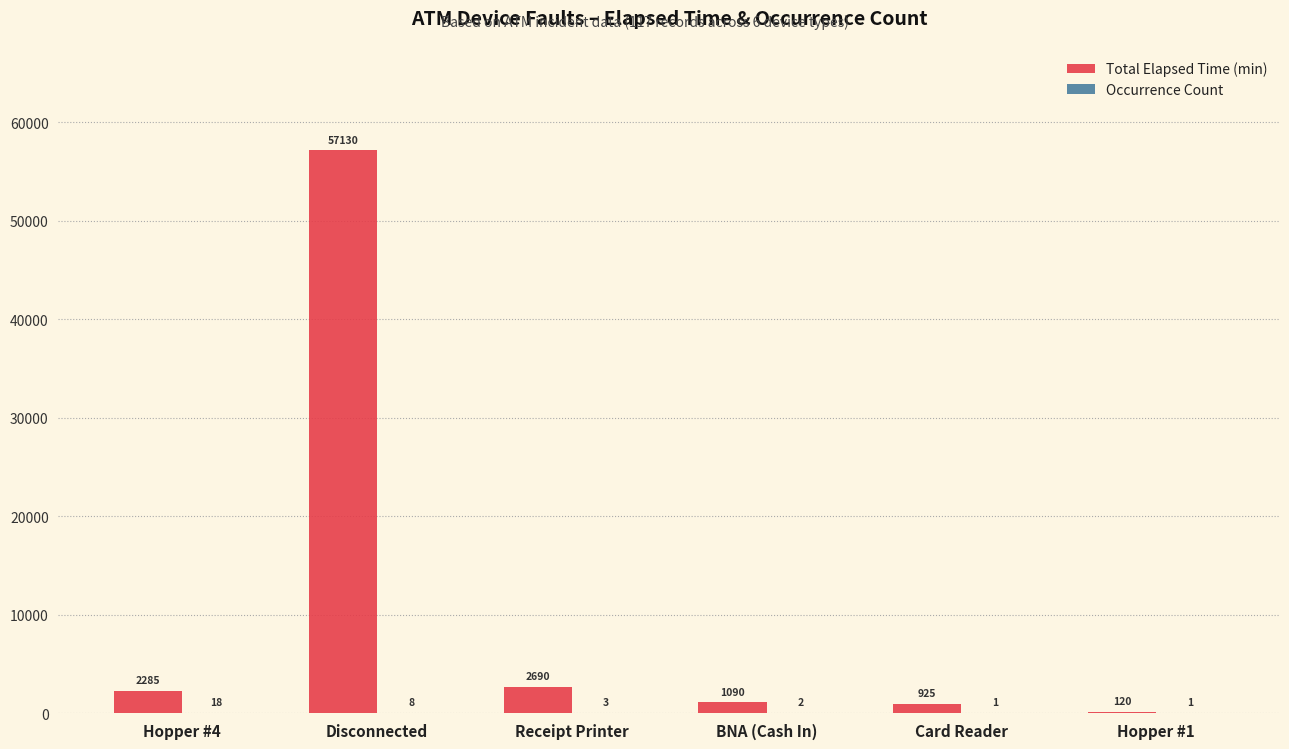

What is the sum of all Total Elapsed Time (min) values?

64240